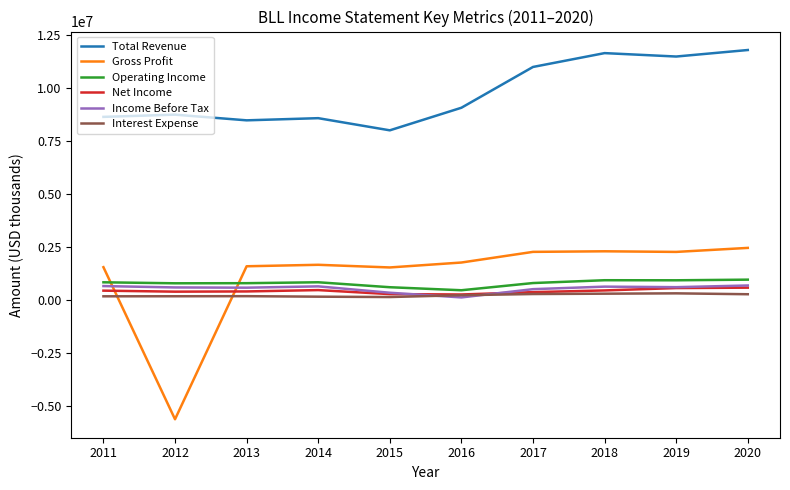

Is the value of Interest Expense at 2012 greater than the value of Income Before Tax at 2020?

No